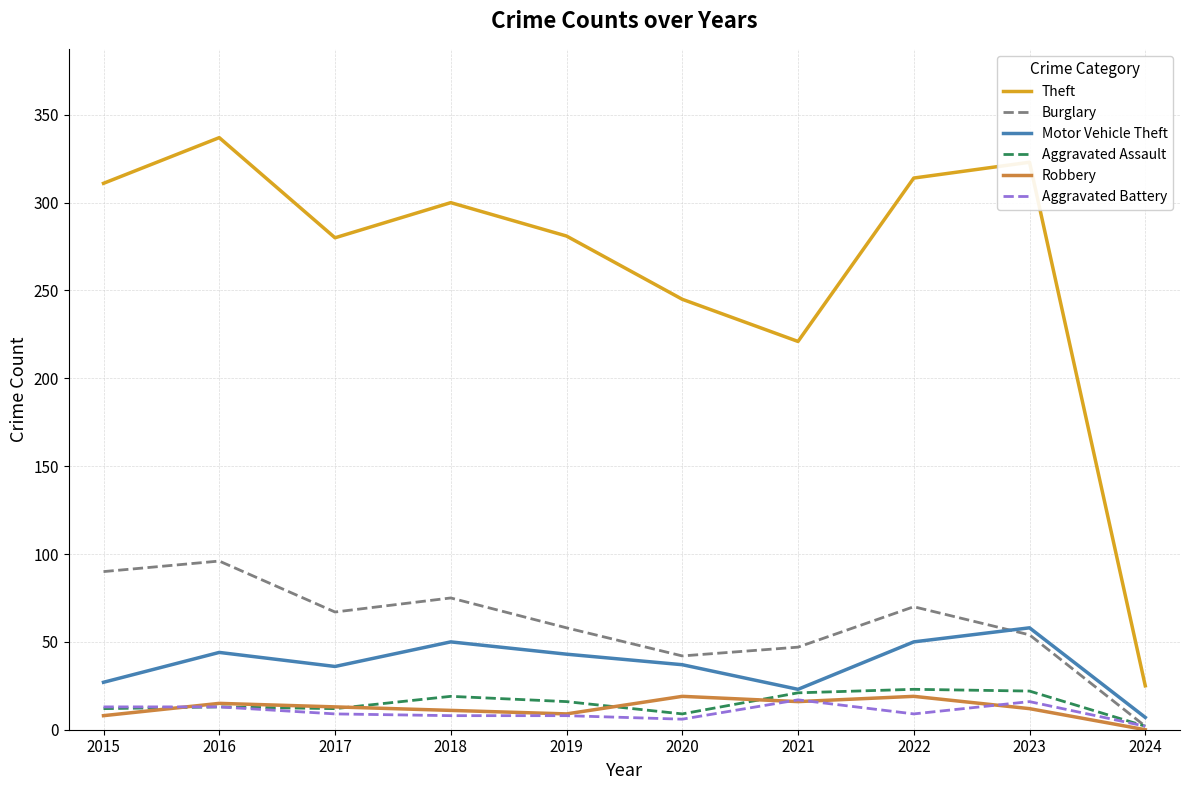

The Theft series shows 245 at 2020. True or false?

True